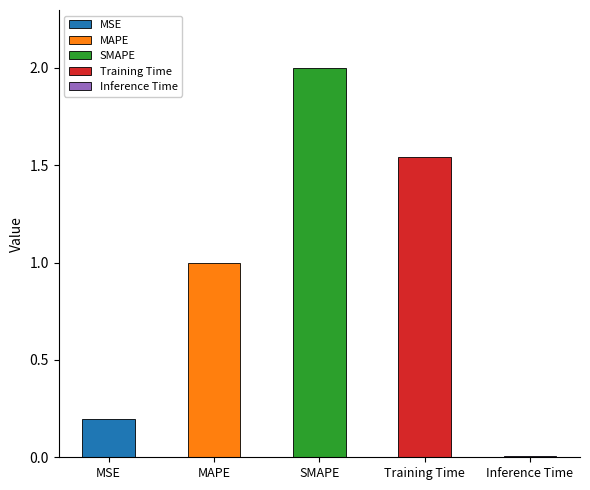

Does the chart contain any negative values?

No